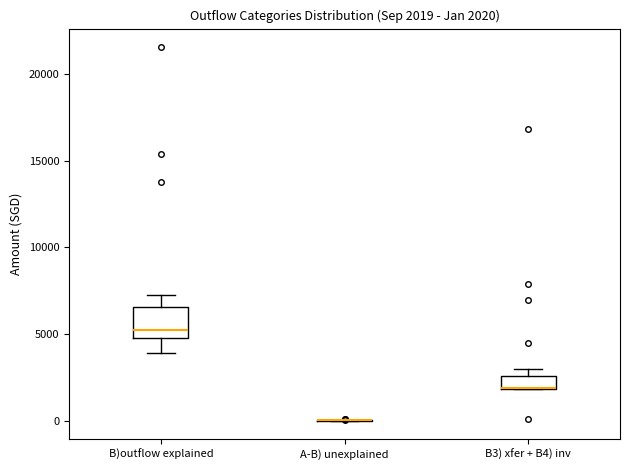

Comparing the boxes themselves (not the whiskers), which one is the tallest?

B)outflow explained